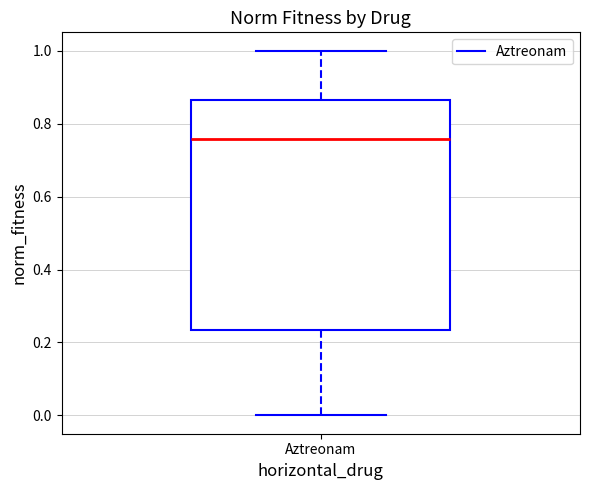

Transcribe this box plot: give where the median line is, the range the box spans, and where the two whiskers end, as read against the y-axis. The values are not printed on the chart, so give them approximately, as read against the axis.

median 0.76, box 0.24 to 0.86, whiskers 0.00 to 1.00